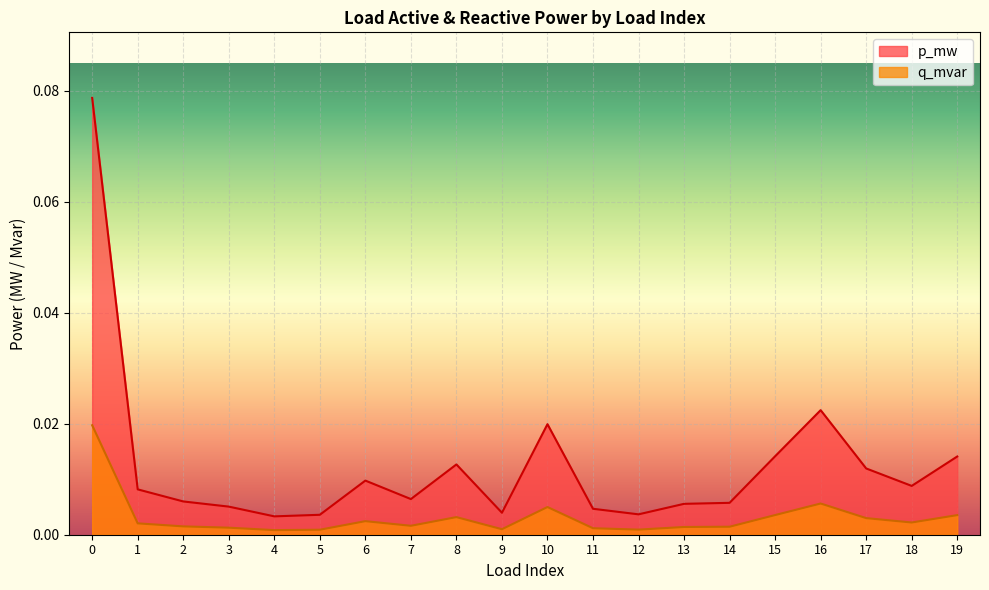

Which series has the widest spread of values?

p_mw